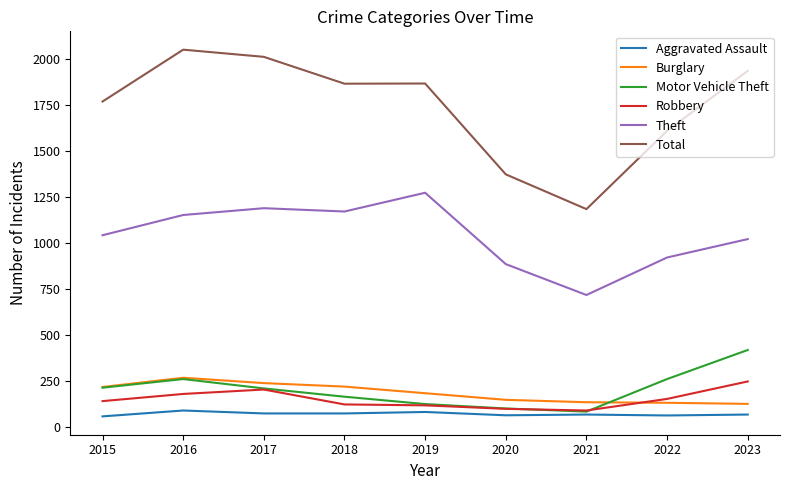

Which series has the largest total across all categories?

Total